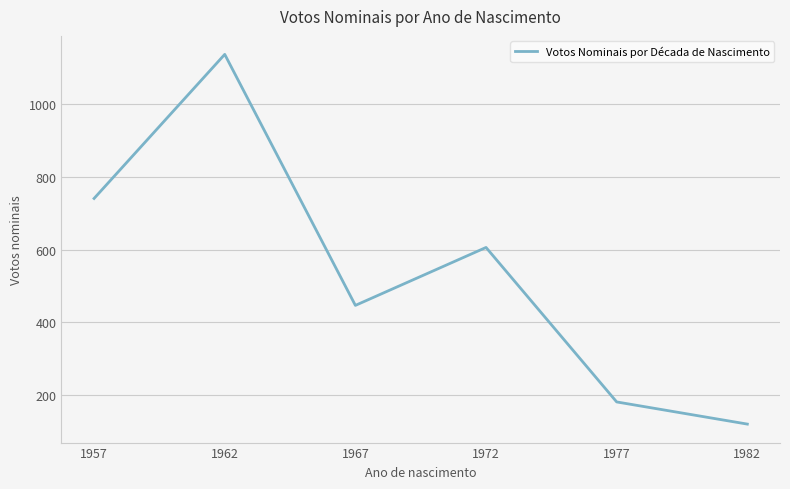

At which label does the data first exceed 606?

1957